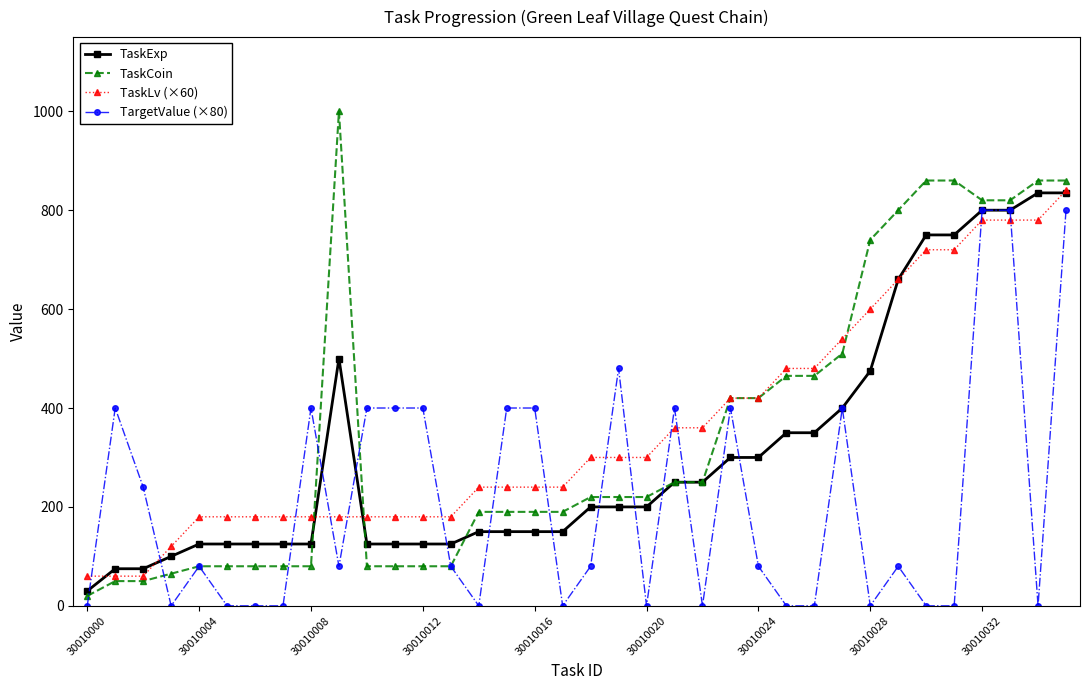

How many lines are shown in the chart?

4